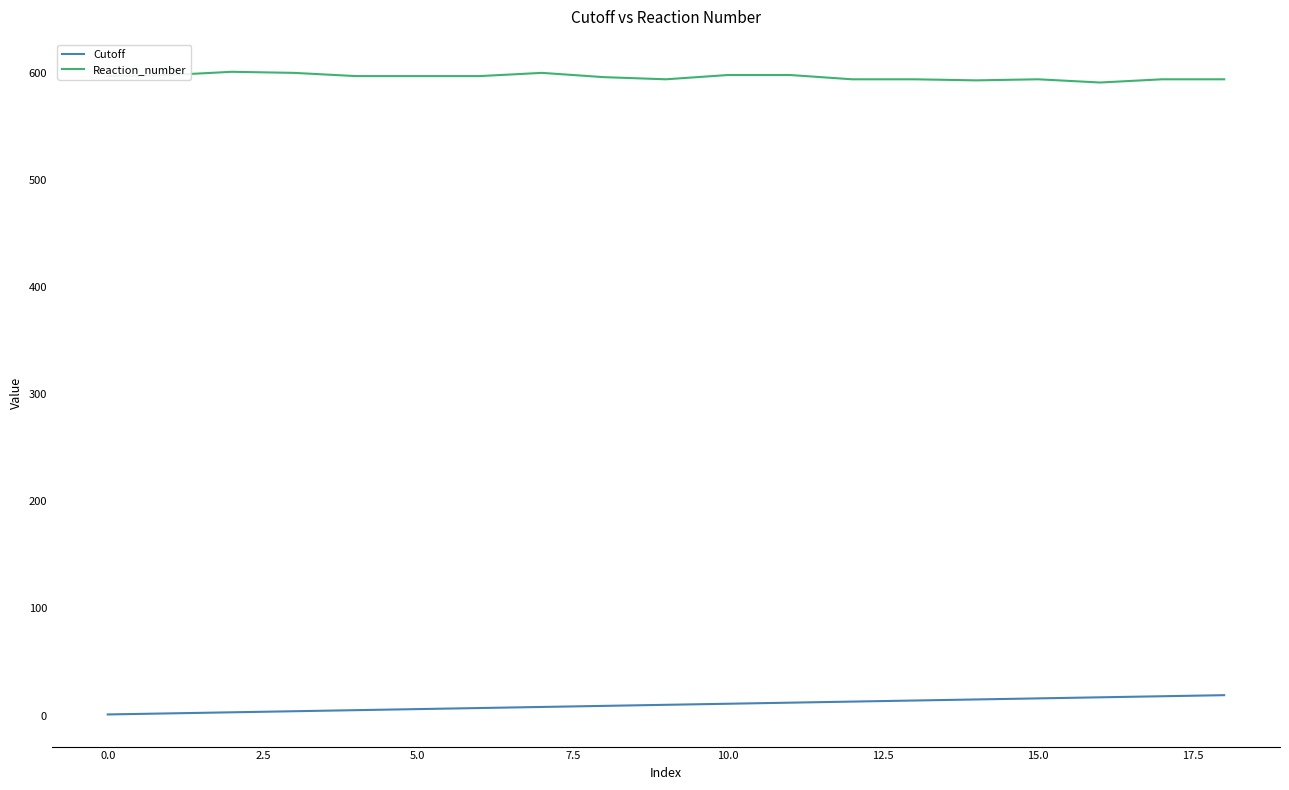

True or false: Cutoff and Reaction_number cross at least once.

False